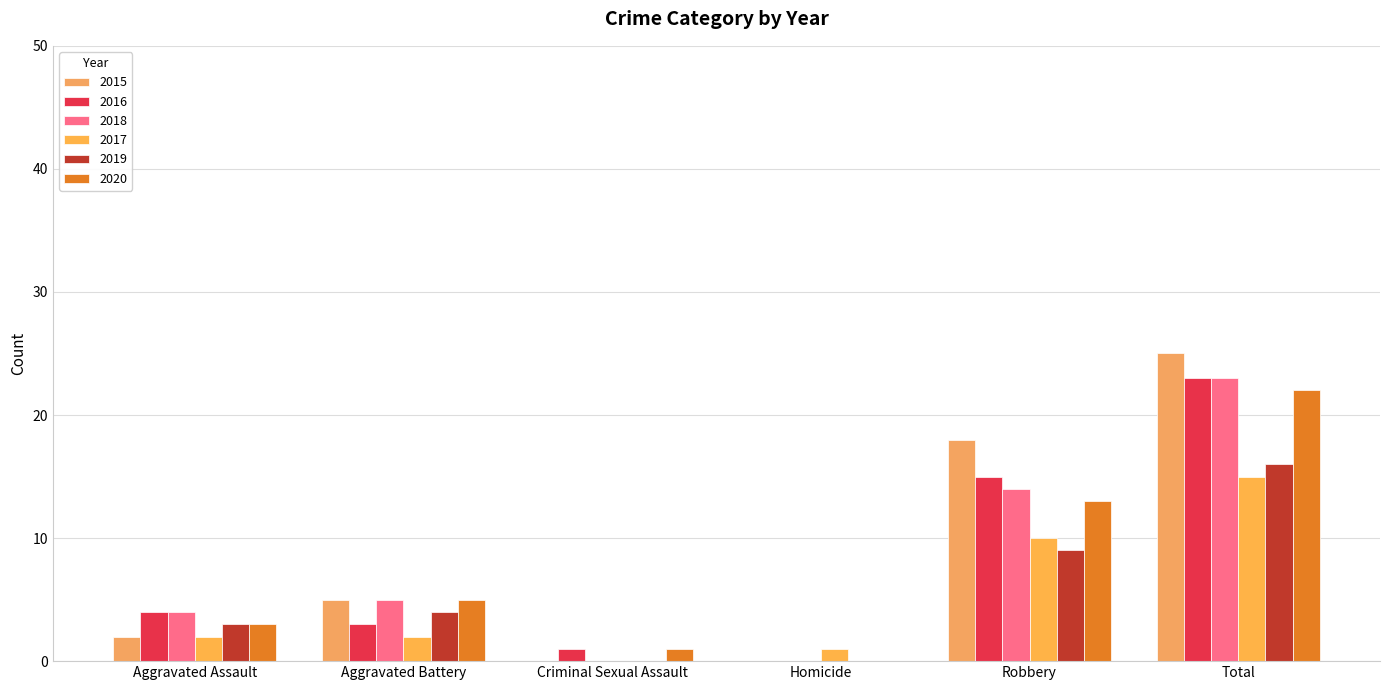

Reading left to right, transcribe all the data shown in this chart.

2015: Aggravated Assault=2	Aggravated Battery=5	Criminal Sexual Assault=0	Homicide=0	Robbery=18	Total=25
2016: Aggravated Assault=4	Aggravated Battery=3	Criminal Sexual Assault=1	Homicide=0	Robbery=15	Total=23
2018: Aggravated Assault=4	Aggravated Battery=5	Criminal Sexual Assault=0	Homicide=0	Robbery=14	Total=23
2017: Aggravated Assault=2	Aggravated Battery=2	Criminal Sexual Assault=0	Homicide=1	Robbery=10	Total=15
2019: Aggravated Assault=3	Aggravated Battery=4	Criminal Sexual Assault=0	Homicide=0	Robbery=9	Total=16
2020: Aggravated Assault=3	Aggravated Battery=5	Criminal Sexual Assault=1	Homicide=0	Robbery=13	Total=22